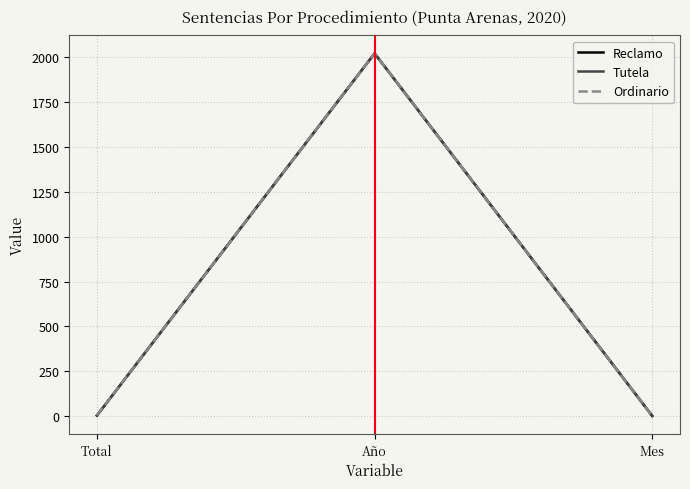

Is the value of Ordinario at Mes greater than the value of Tutela at Año?

No